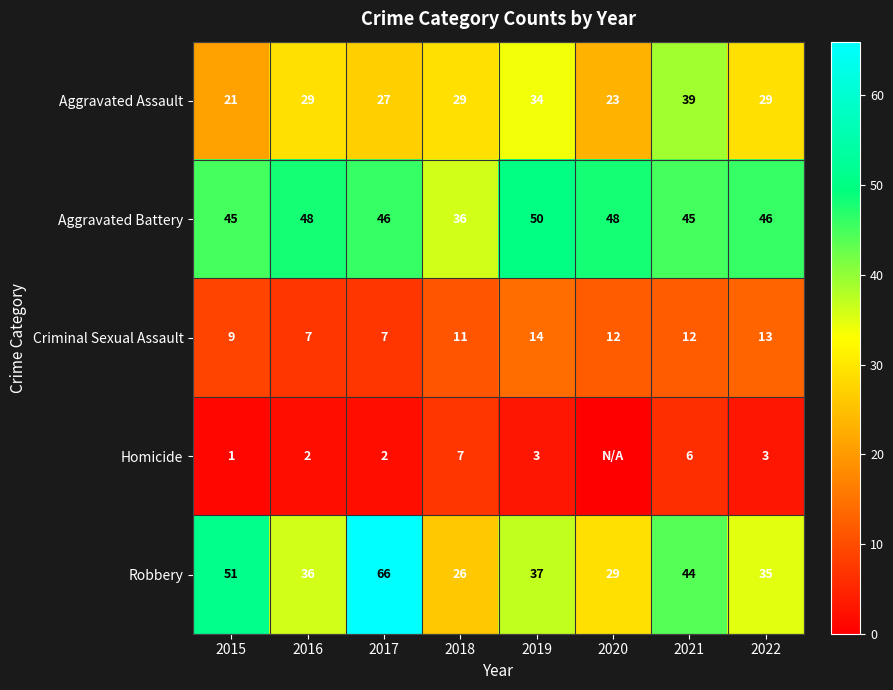

At which category is the sum across all series the highest?

2017